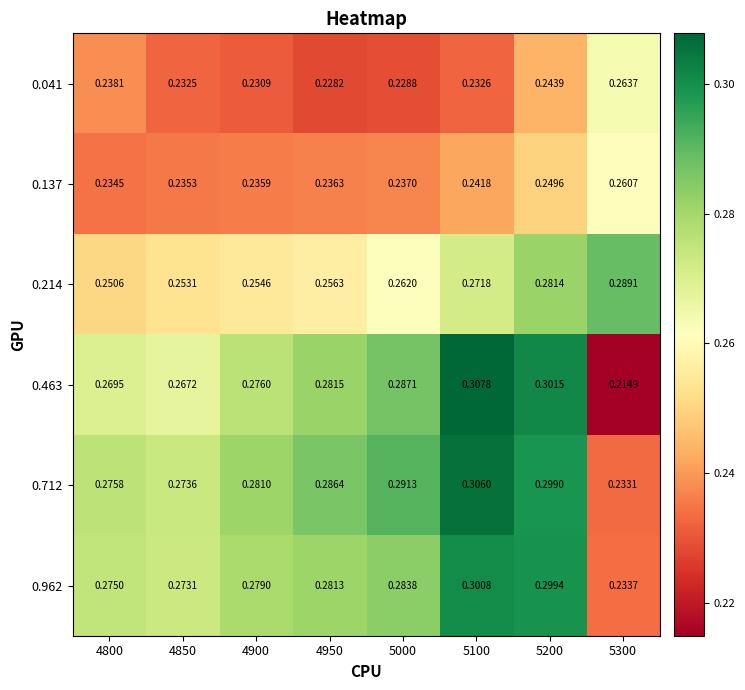

Is the value of 0.137 at 4800 greater than the value of 0.214 at 5300?

No